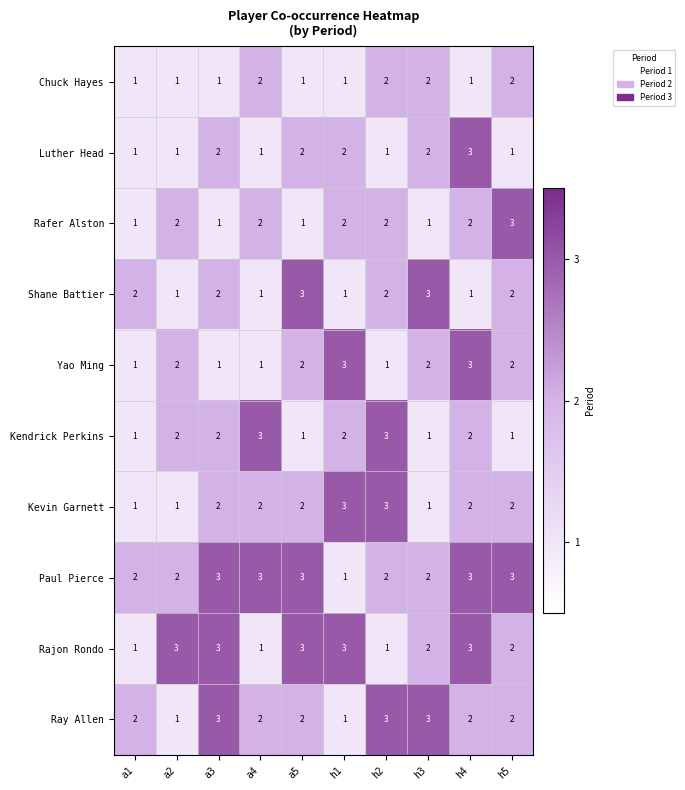

Is the value of Yao Ming at a3 greater than the value of Kevin Garnett at h1?

No